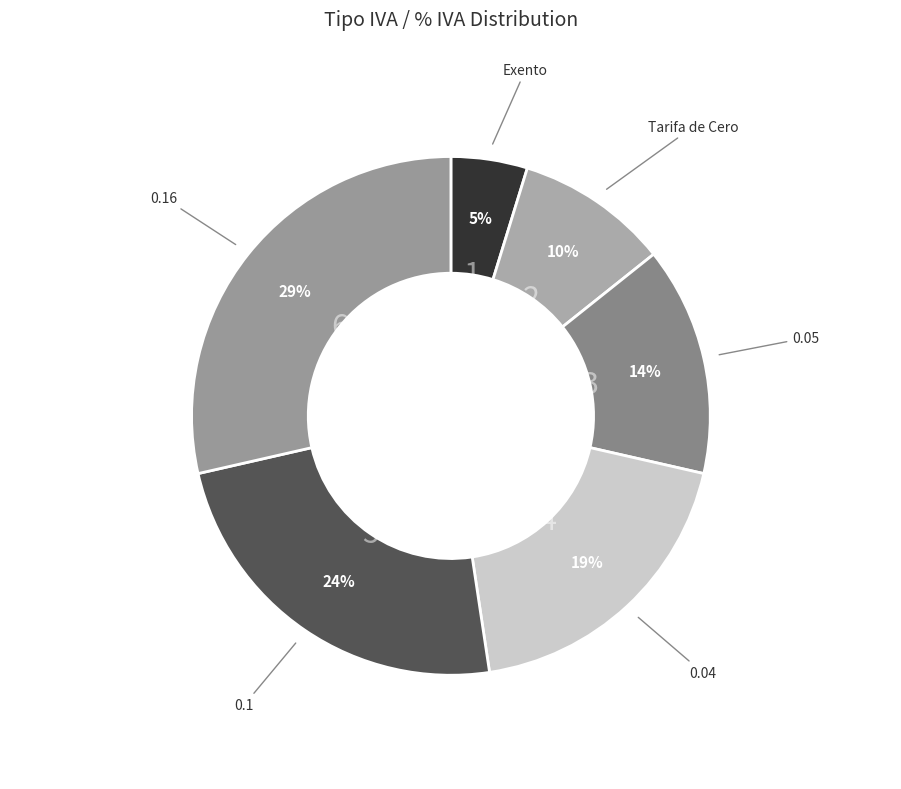

Does any single category account for the majority?

No